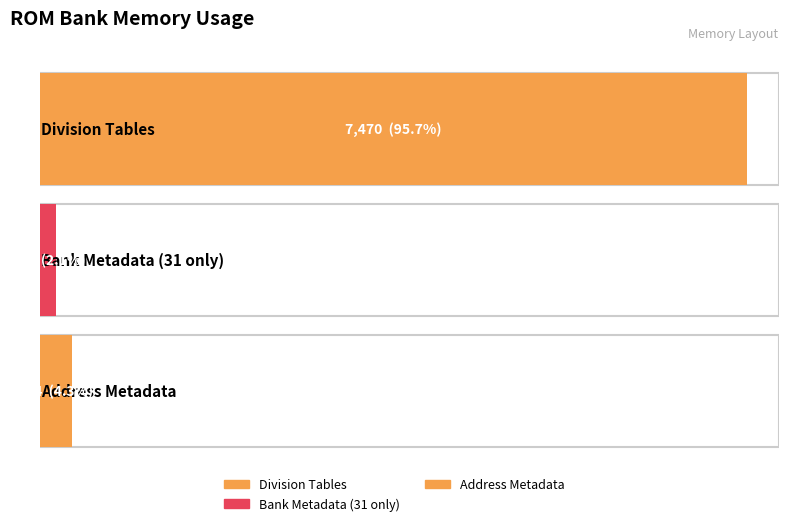

How many values are below 334?

1